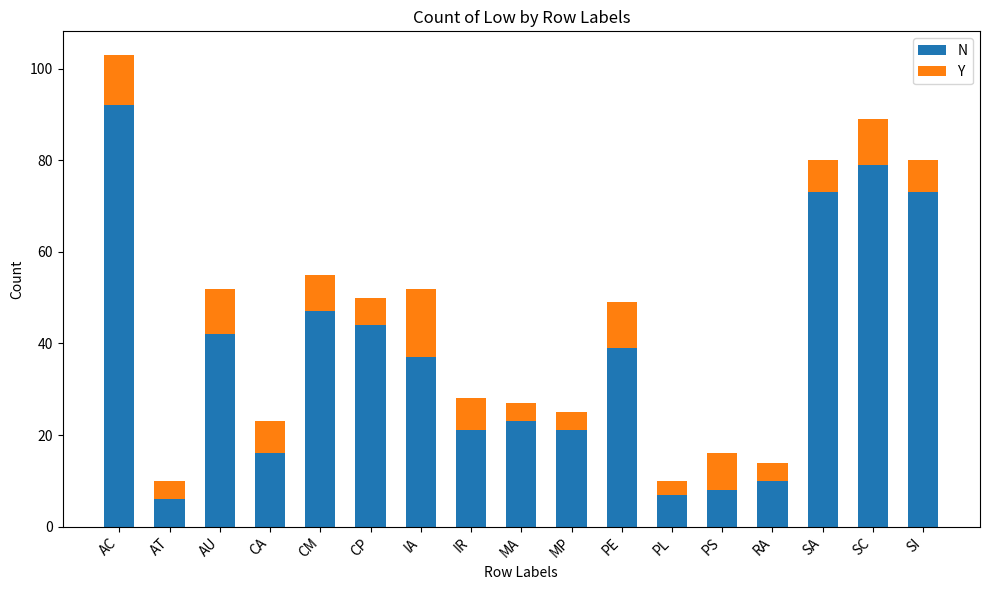

What is the lowest value of the N series?

6